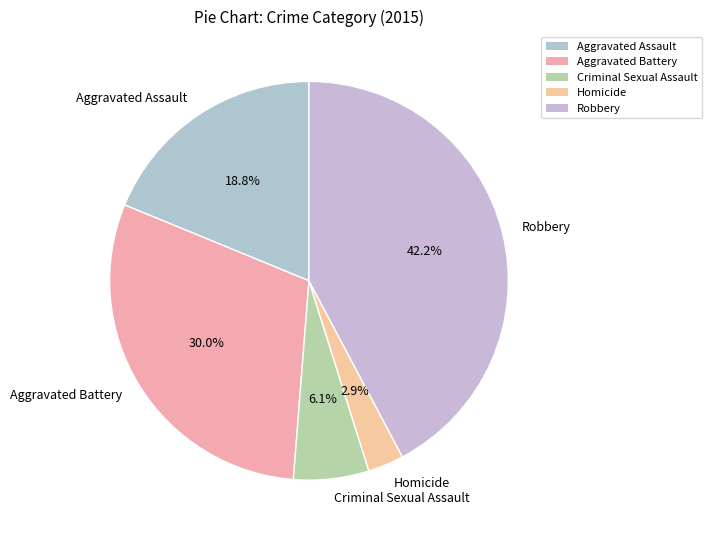

The Criminal Sexual Assault slice represents 20% of the pie. True or false?

False